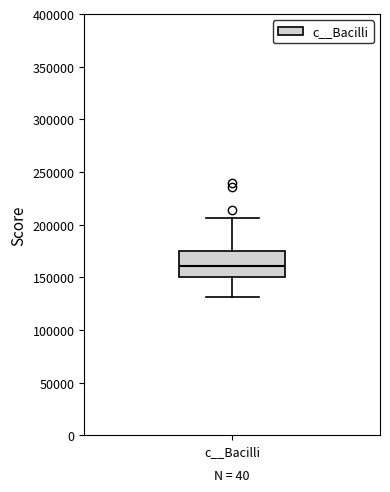

Read this box plot against the y-axis: the position of the median line, the range covered by the box, and the ends of both whiskers. The values are not printed on the chart, so give them approximately, as read against the axis.

median 160000, box 150000 to 175000, whiskers 130000 to 205000